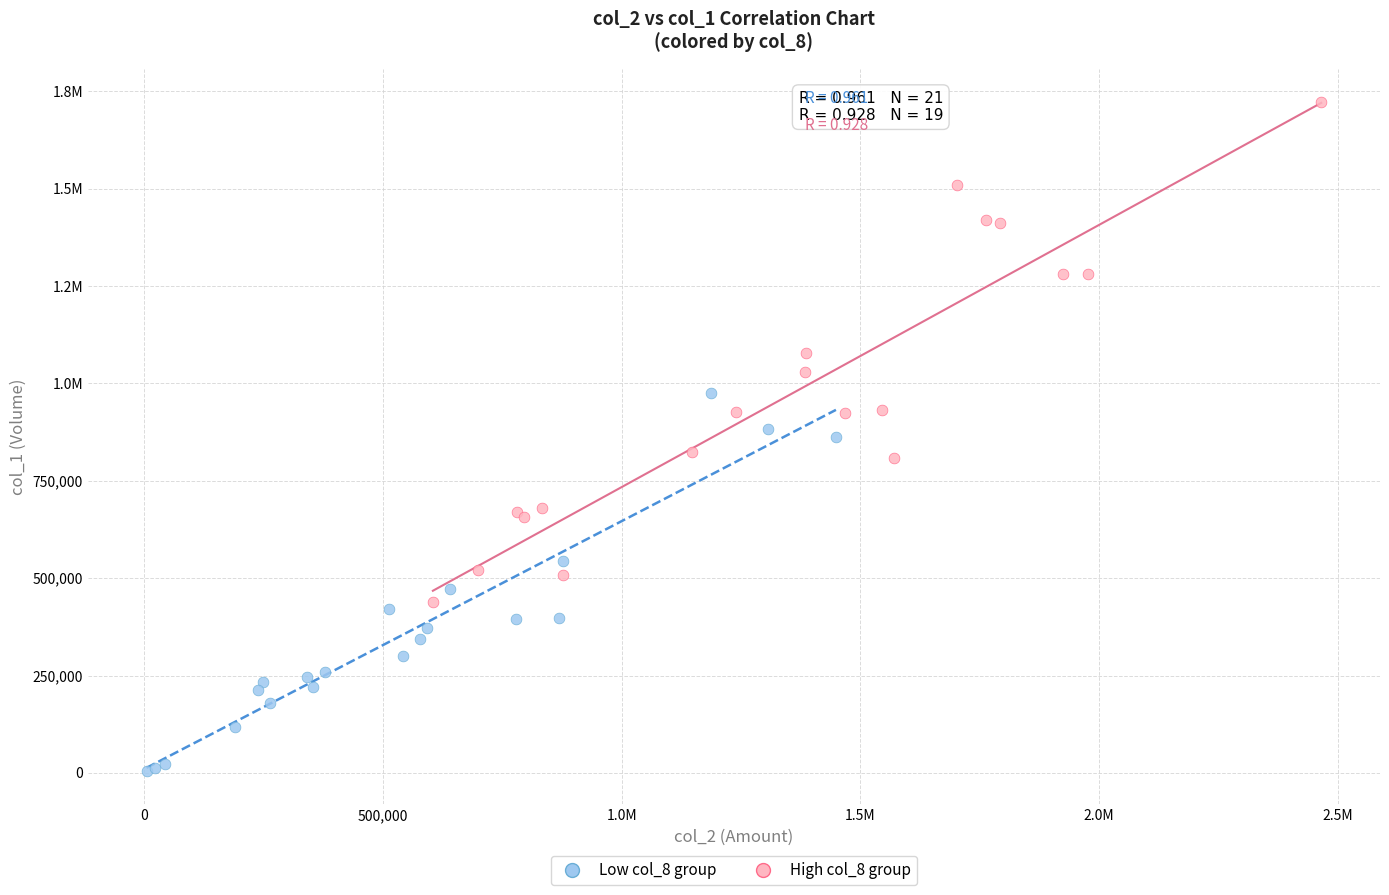

What are all the series names shown in the legend?

Low col_8 group, High col_8 group